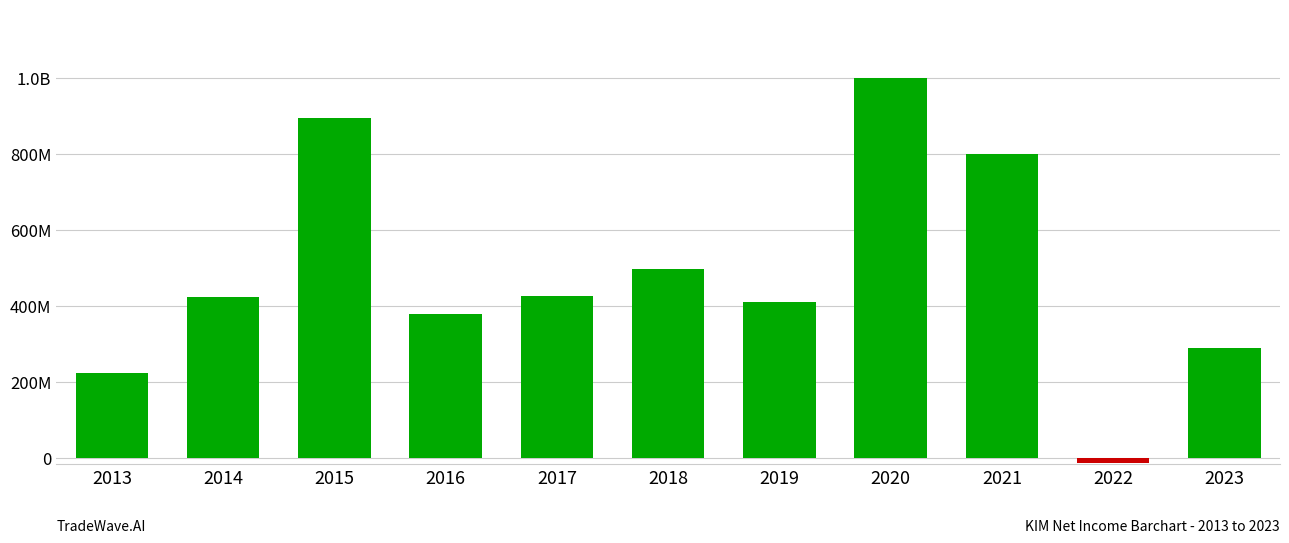

The chart shows a value of 424001000 at 2014. True or false?

True